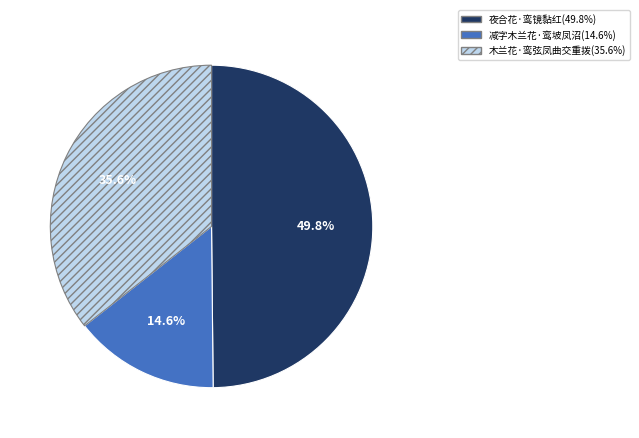

The 减字木兰花·鸾坡凤沼 slice represents 25% of the pie. True or false?

False